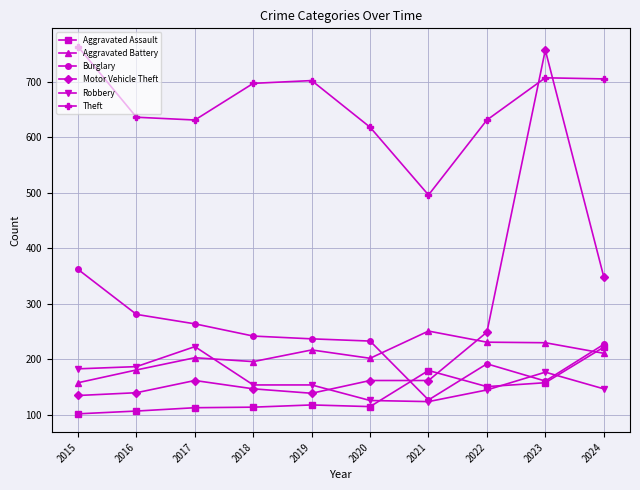

What is the total value across all series at 2016?

1532